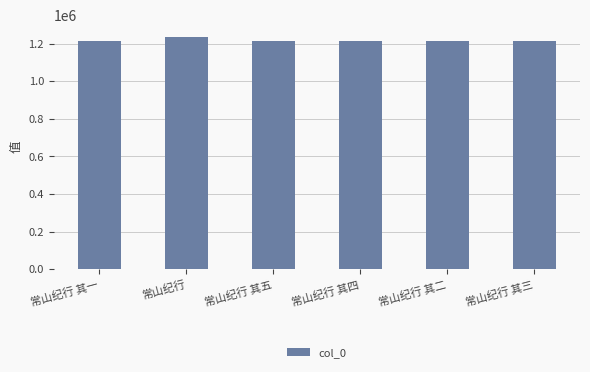

What is the minimum value shown in the chart?

1212061